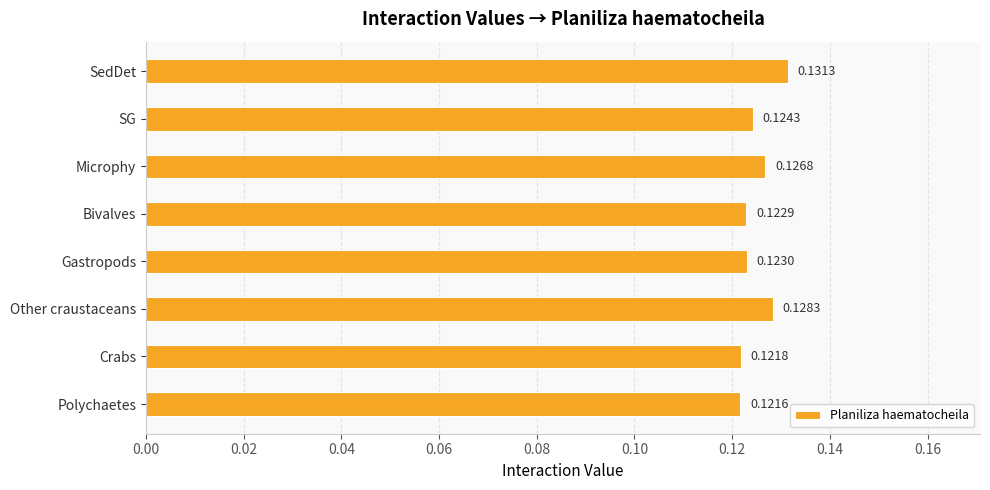

Which label corresponds to the smallest value in the chart?

Polychaetes